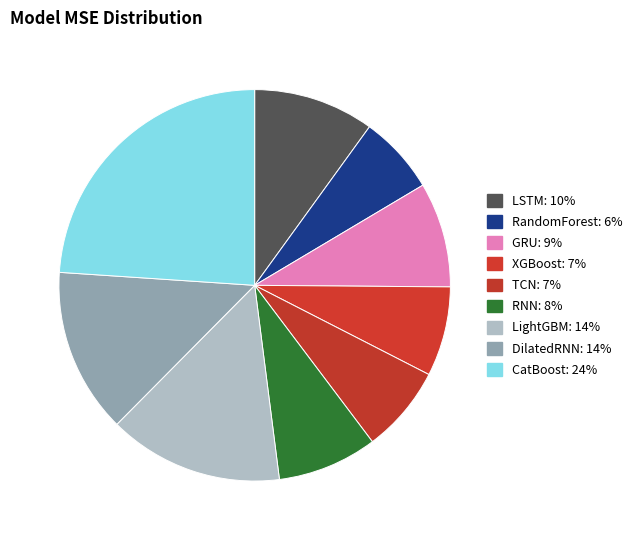

How many slices are in this pie chart?

9